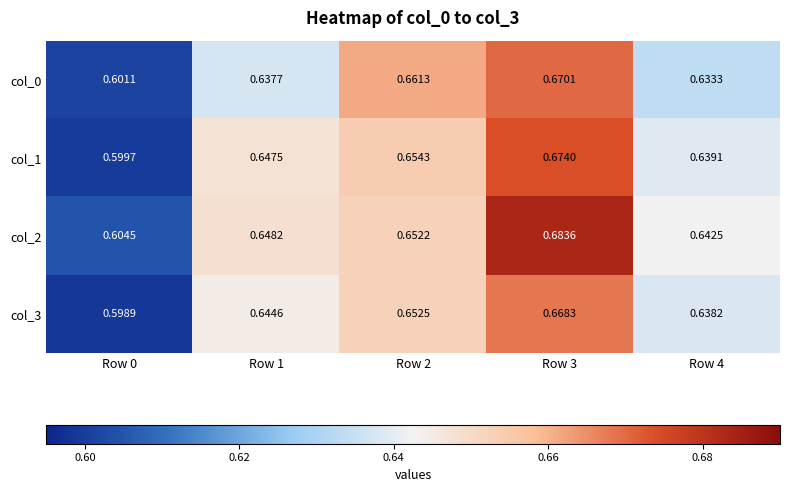

Is the value of col_3 at Row 0 greater than the value of col_2 at Row 2?

No